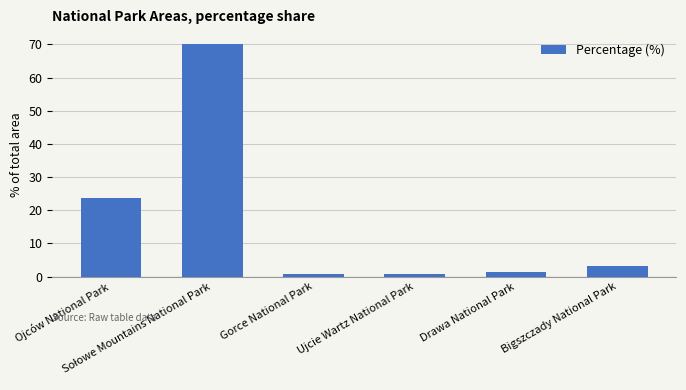

What is the average value?

16.7